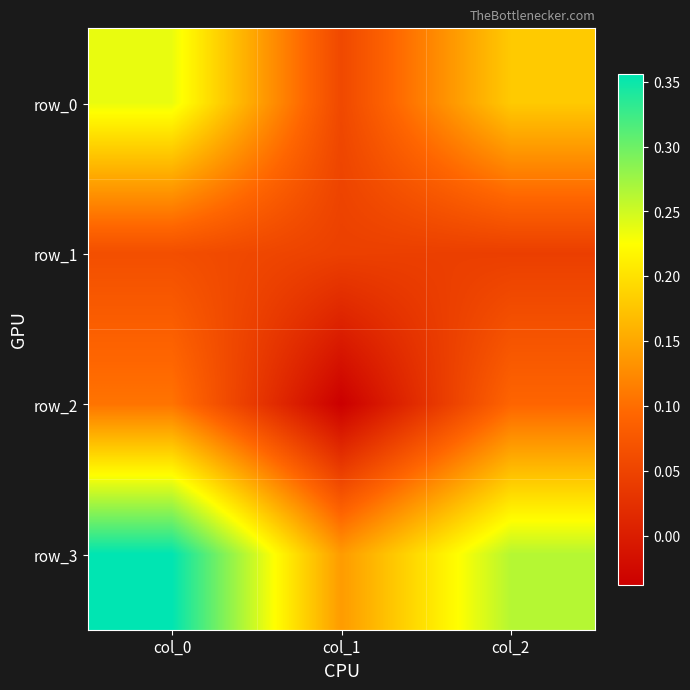

Is the value of row_0 at col_1 greater than the value of row_3 at col_2?

No